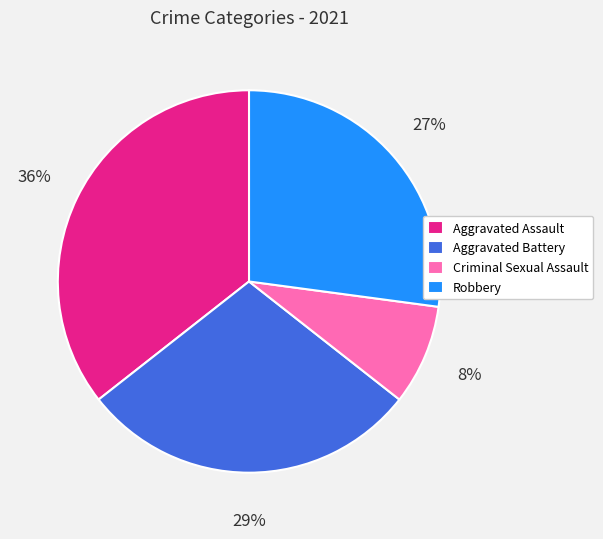

Between Criminal Sexual Assault and Aggravated Assault, which is larger?

Aggravated Assault